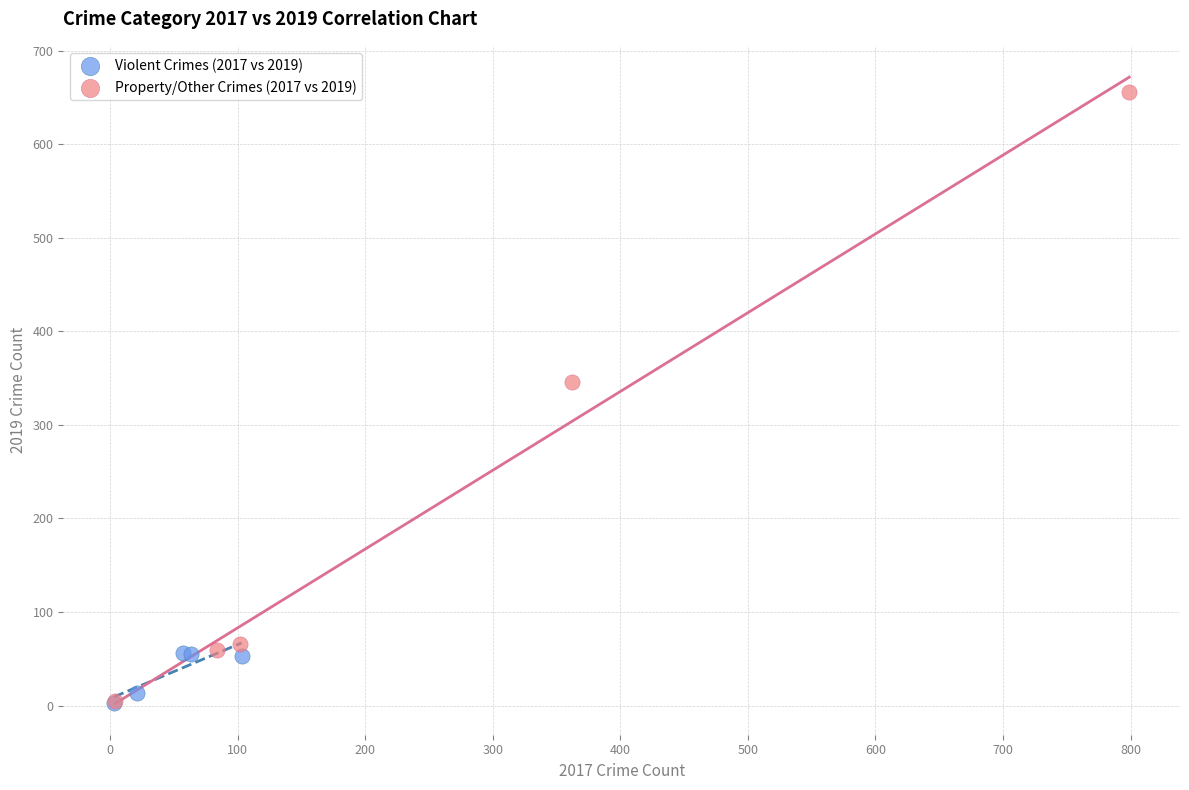

Which series reaches the maximum Y coordinate?

Property/Other Crimes (2017 vs 2019)